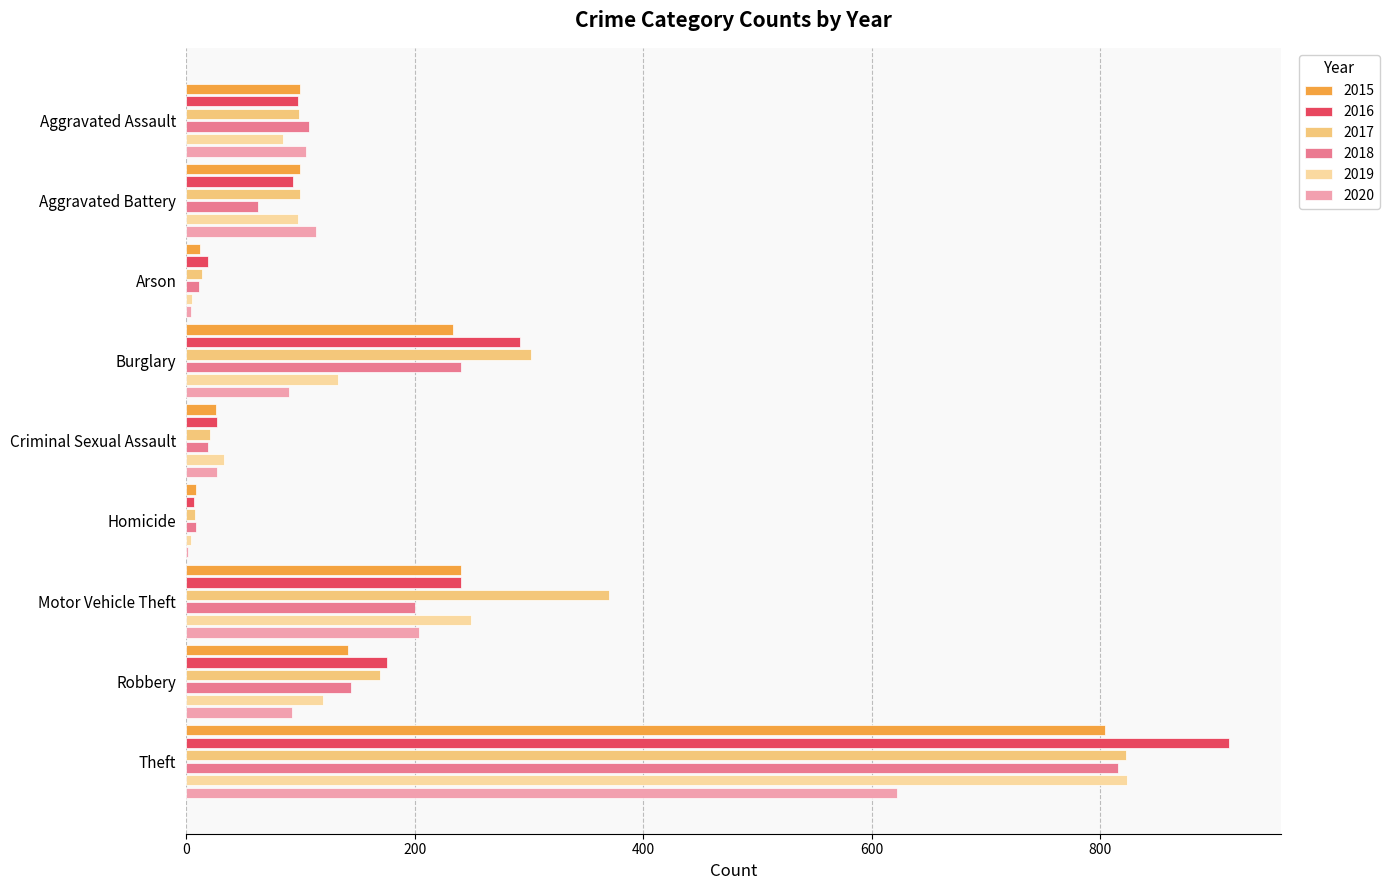

Is the value of 2016 at Theft greater than the value of 2017 at Theft?

Yes